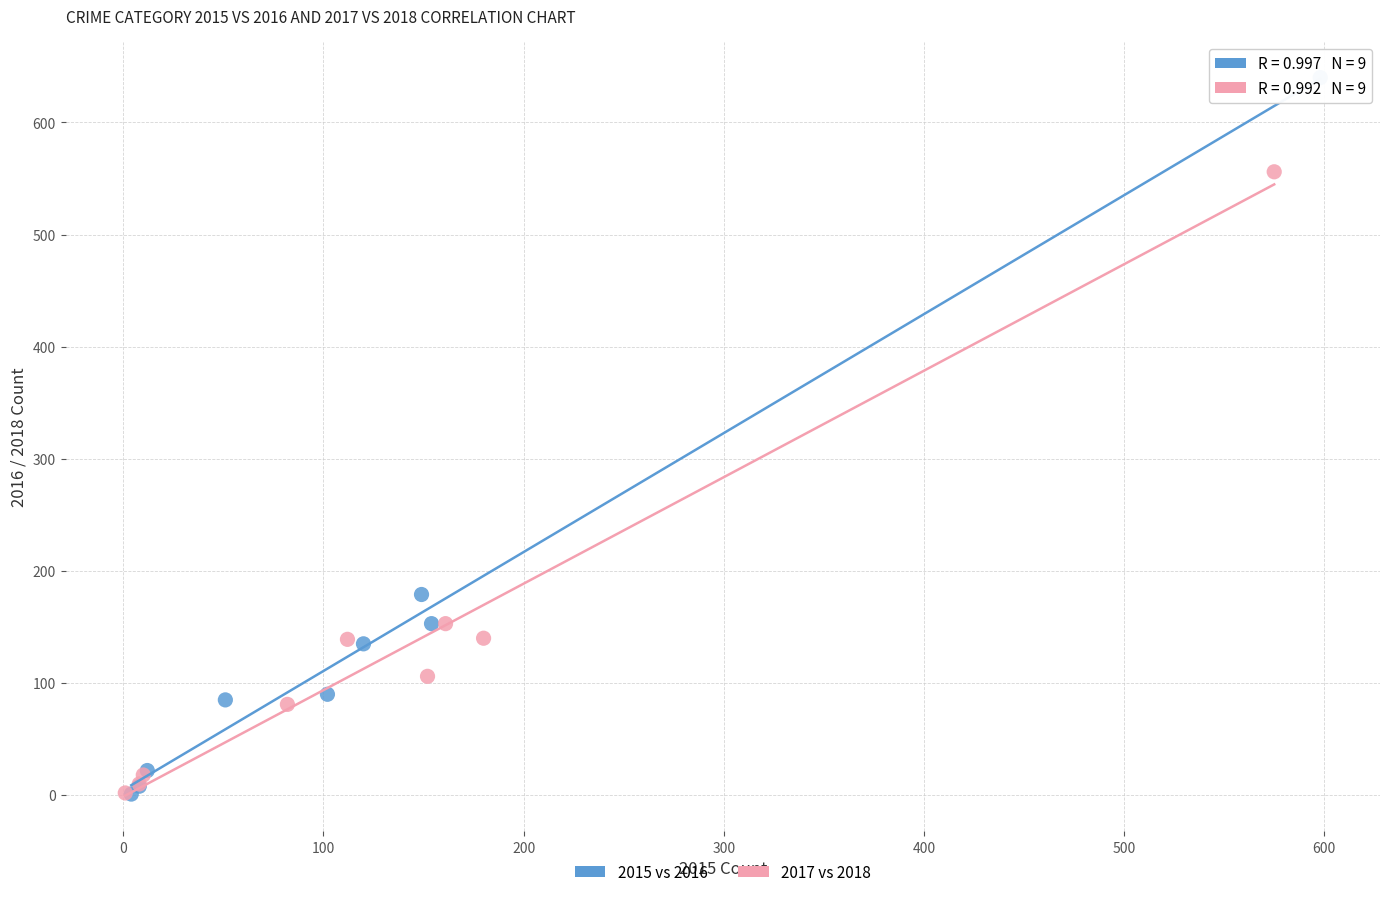

Which series reaches the maximum Y coordinate?

2015 vs 2016